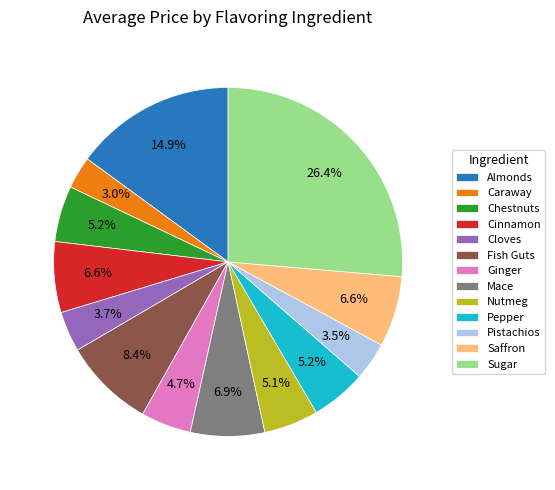

What is the largest slice in the pie chart?

Sugar